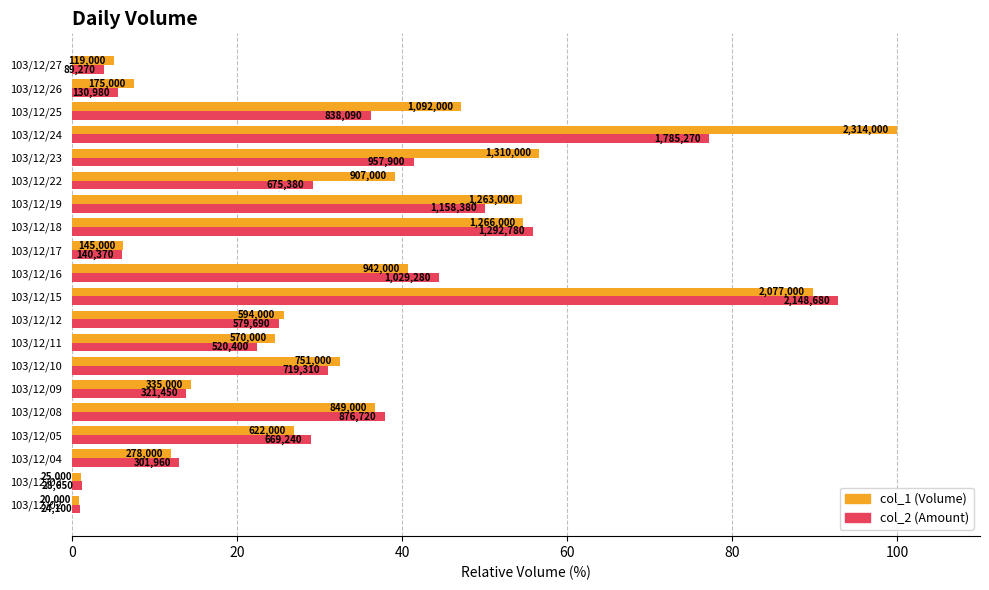

What position from the right is 60?

17